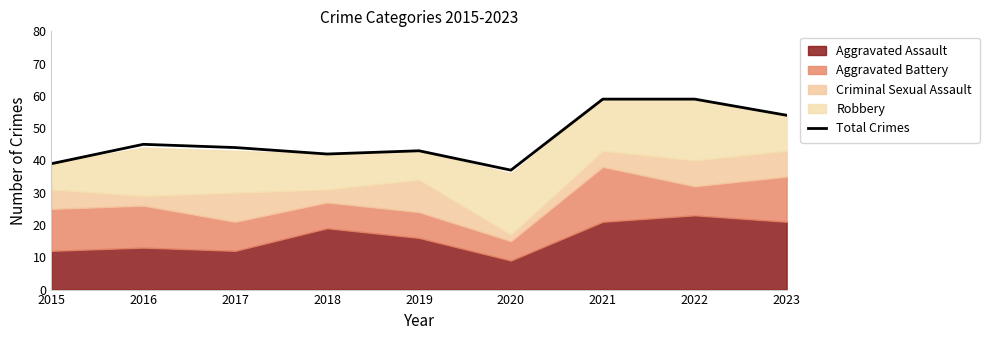

True or false: there are more than 0 points higher than both neighbors.

True